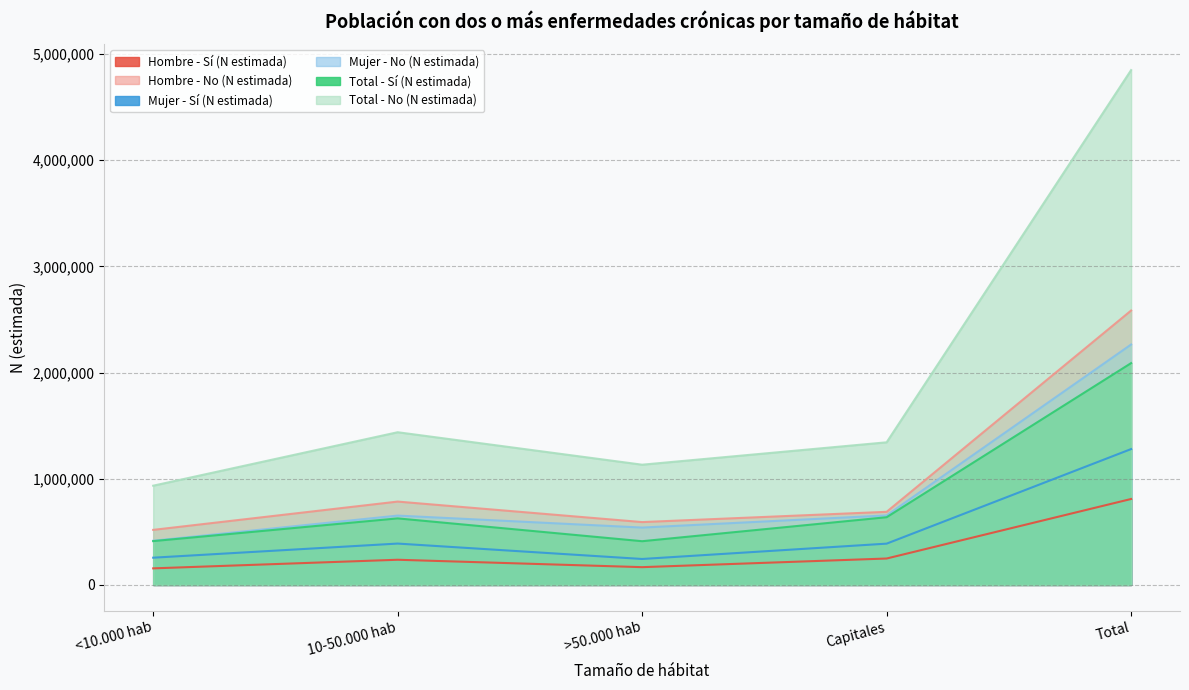

What is the value of the Mujer - No (N estimada) point at the 3rd from the left?

540512